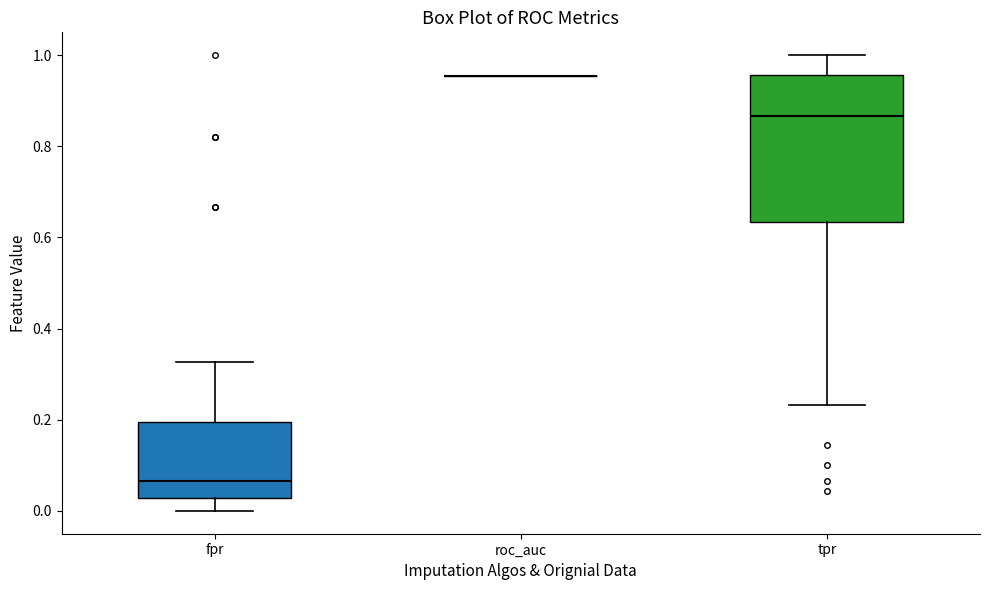

Reading left to right, read every box against the y-axis: the position of its median line, the range the box covers, and the ends of its whiskers. The values are not printed on the chart, so give them approximately, as read against the axis.

fpr: median 0.06, box 0.02 to 0.20, whiskers 0.00 to 0.32
roc_auc: box collapsed to a line at 0.96, whiskers 0.96 to 0.96
tpr: median 0.86, box 0.64 to 0.96, whiskers 0.24 to 1.00